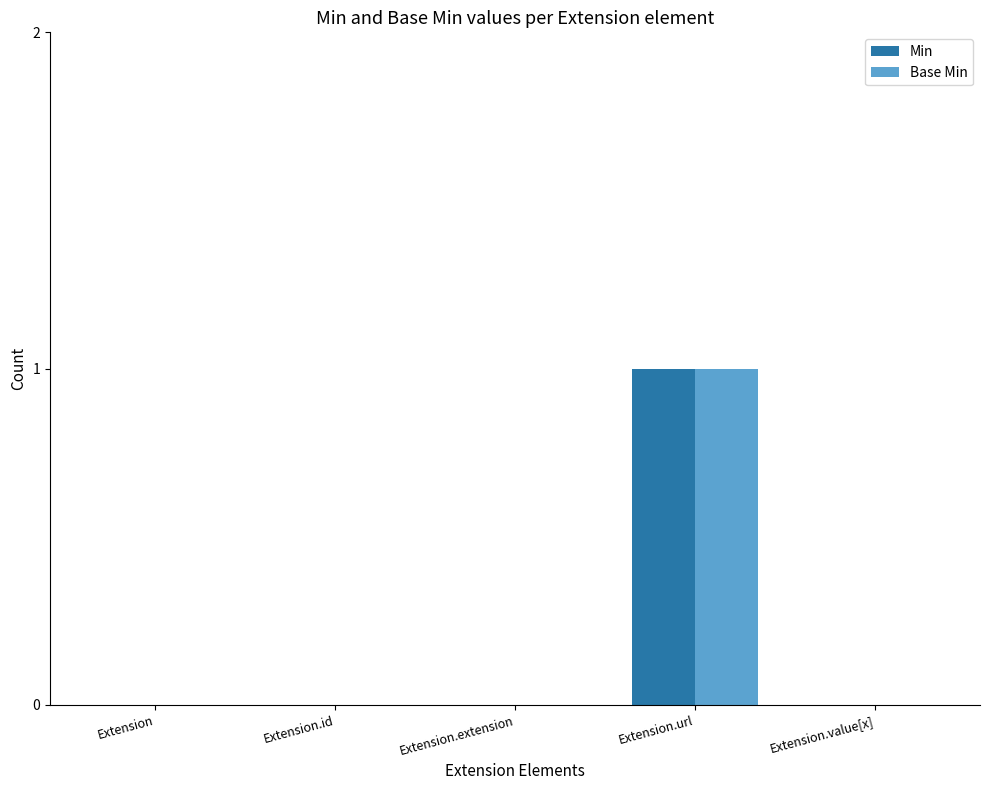

What is the sum of all Base Min values?

1